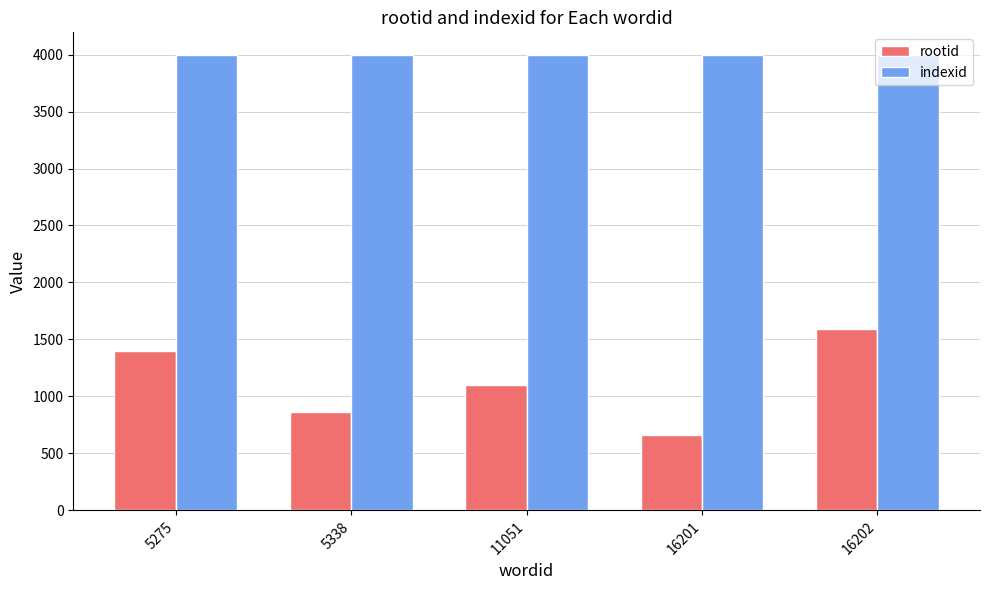

Reading left to right, list all the values displayed in this chart.

rootid: 5275=1403	5338=865	11051=1097	16201=666	16202=1593
indexid: 5275=3995	5338=3995	11051=3995	16201=3995	16202=3995